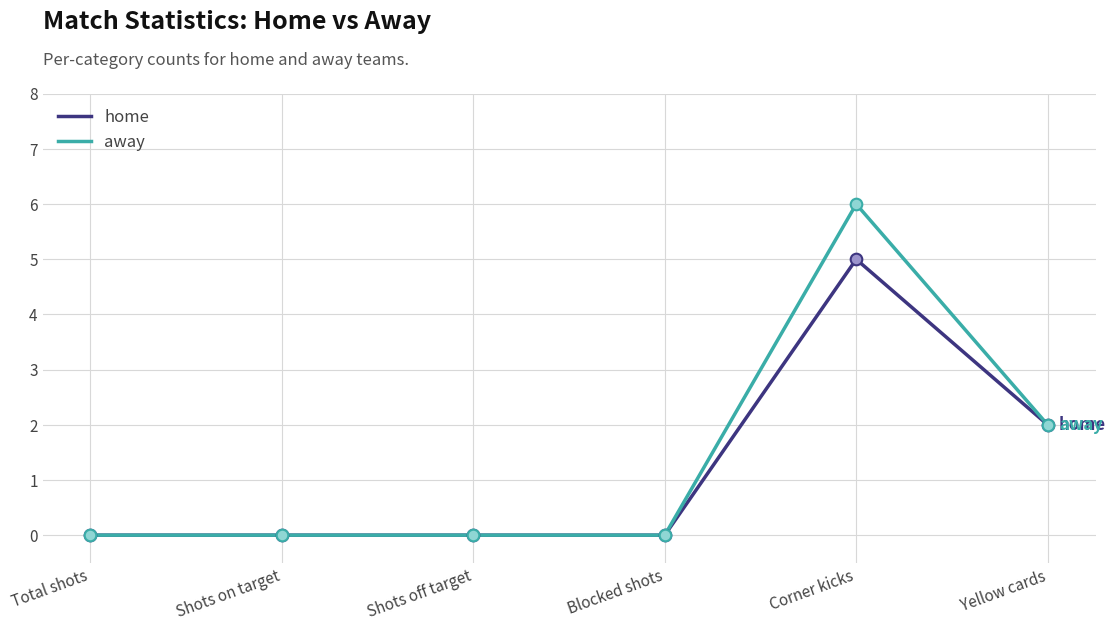

Which series has the widest spread of values?

away